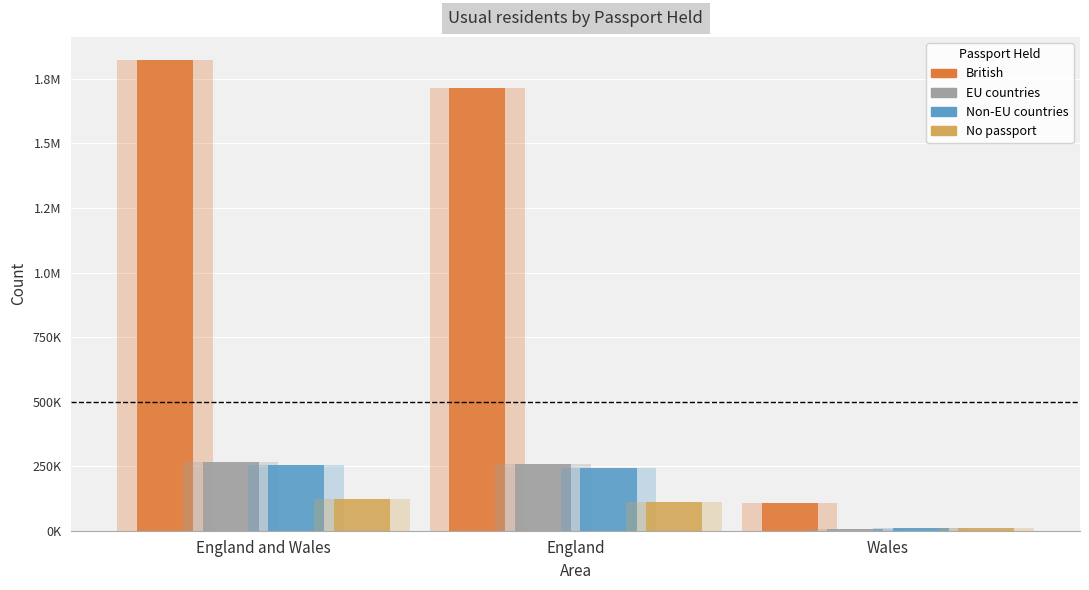

The value of No passport at England is 112745. True or false?

True